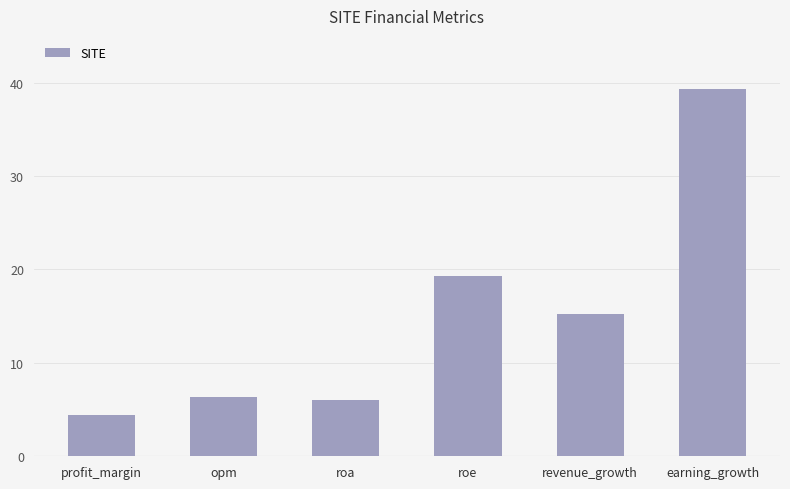

Approximately how many times larger is the value at opm compared to roa?

1.1